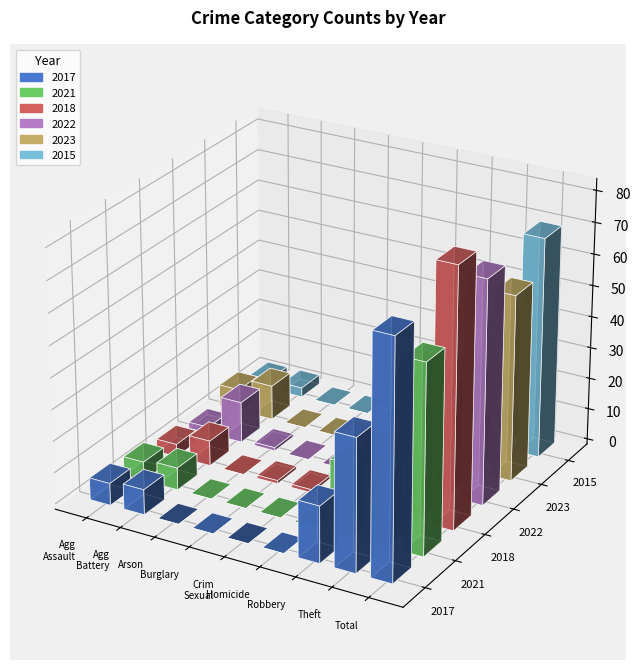

What is the maximum value shown in the chart?

82